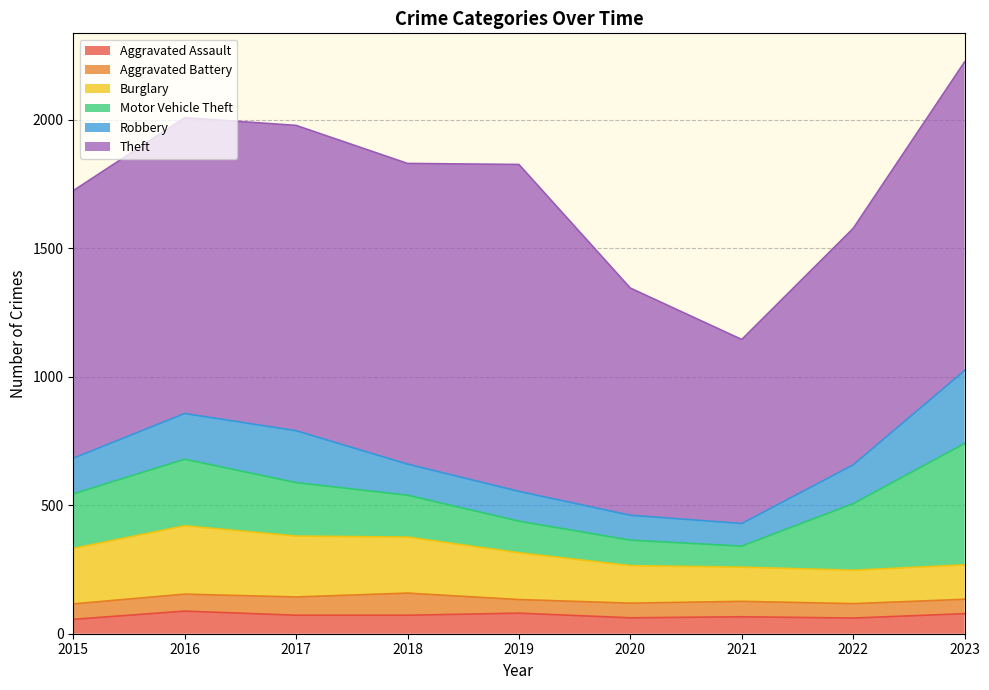

Which has a higher value, 2020 or 2019?

2019